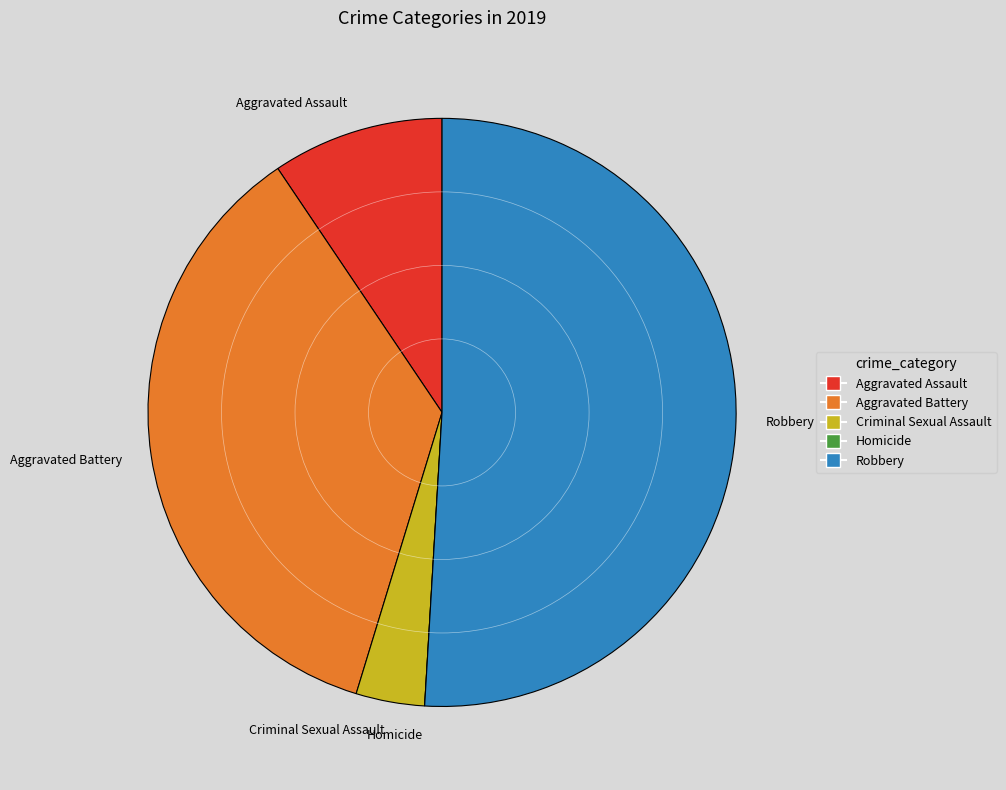

Is the sum of Aggravated Assault and Aggravated Battery greater than half?

No